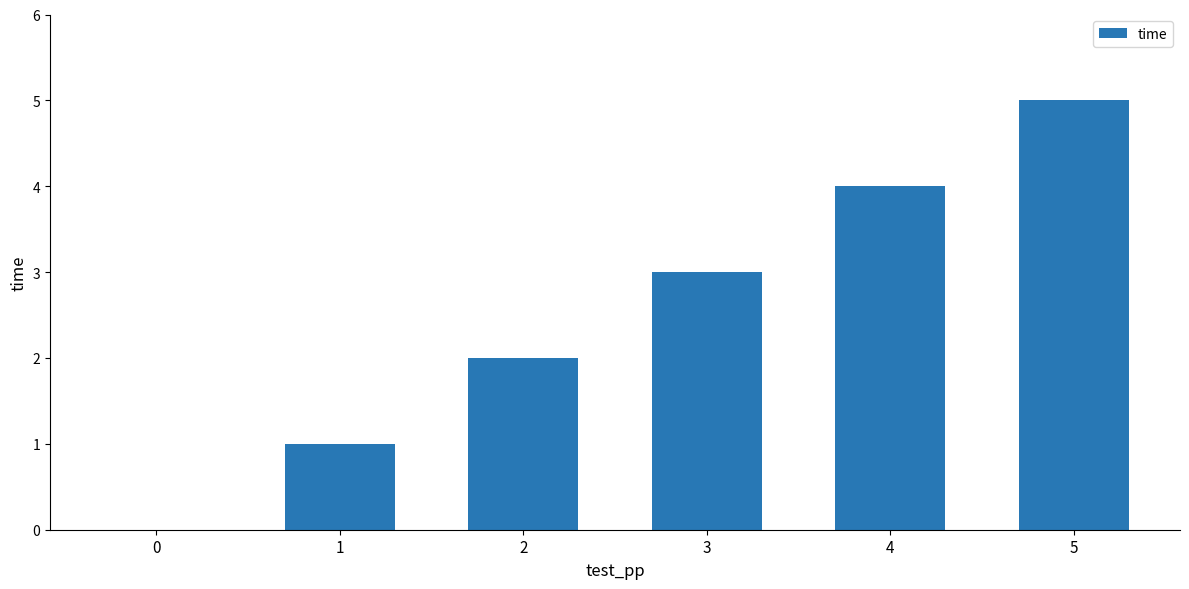

Count the values in the range 1 to 4.

4